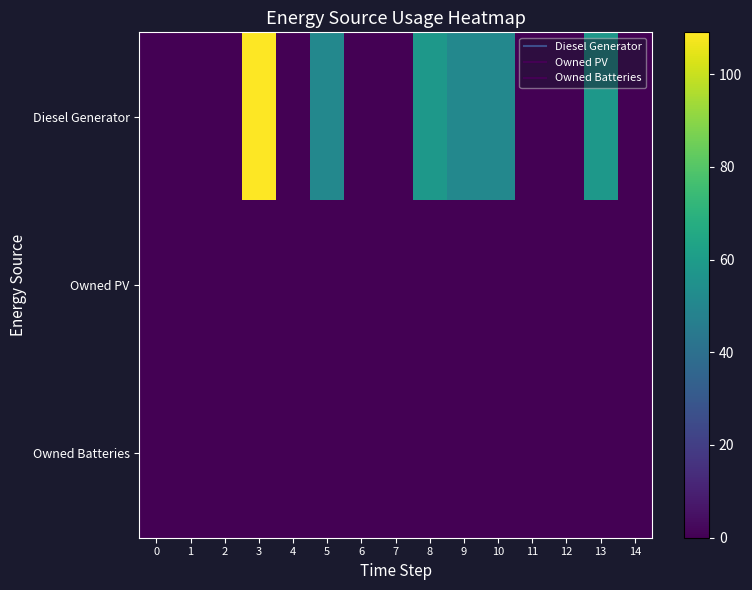

Reading left to right, transcribe all the data shown in this chart.

Diesel Generator: 0=0	1=0	2=0	3=109	4=0	5=51	6=0	7=0	8=58	9=51	10=51	11=0	12=0	13=58	14=0
Owned PV: 0=0	1=0	2=0	3=0	4=0	5=0	6=0	7=0	8=0	9=0	10=0	11=0	12=0	13=0	14=0
Owned Batteries: 0=0	1=0	2=0	3=0	4=0	5=0	6=0	7=0	8=0	9=0	10=0	11=0	12=0	13=0	14=0